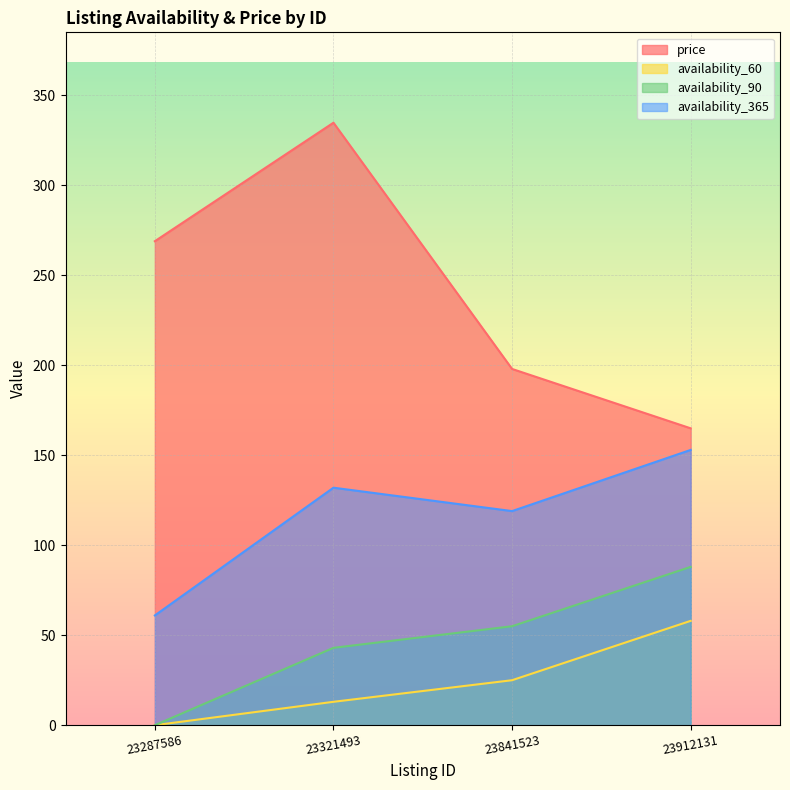

How many values in the availability_90 series are below 55?

2